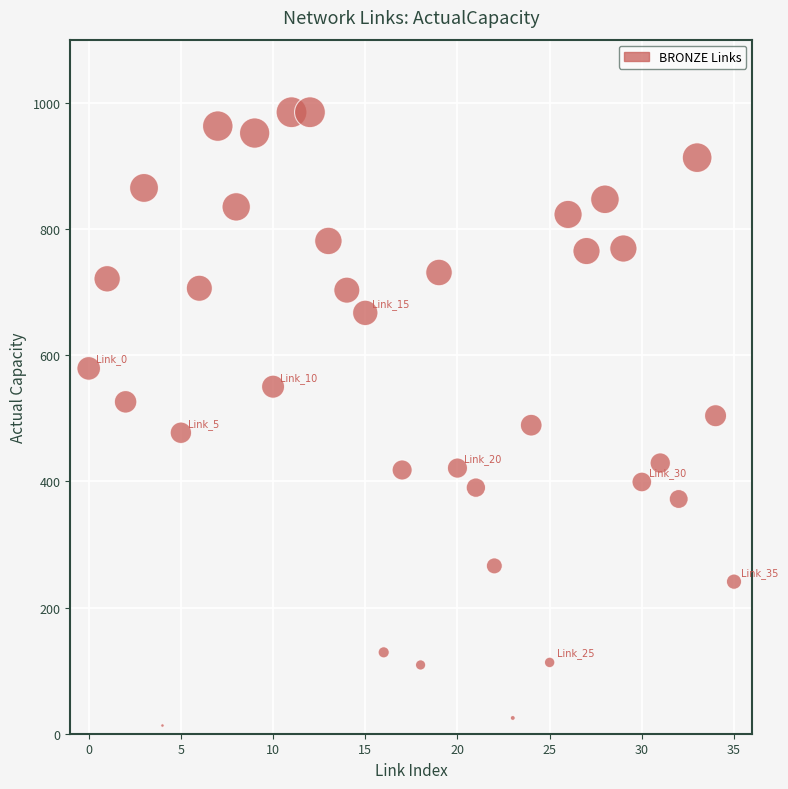

What is the range of Y values (max minus min)?

972